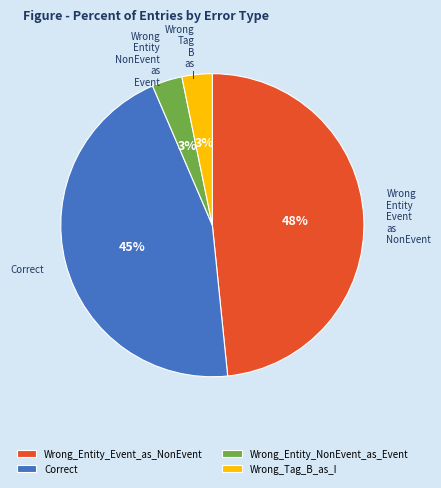

Do Wrong_Entity_NonEvent_as_Event and Wrong_Entity_Event_as_NonEvent together represent more than half of the pie?

Yes